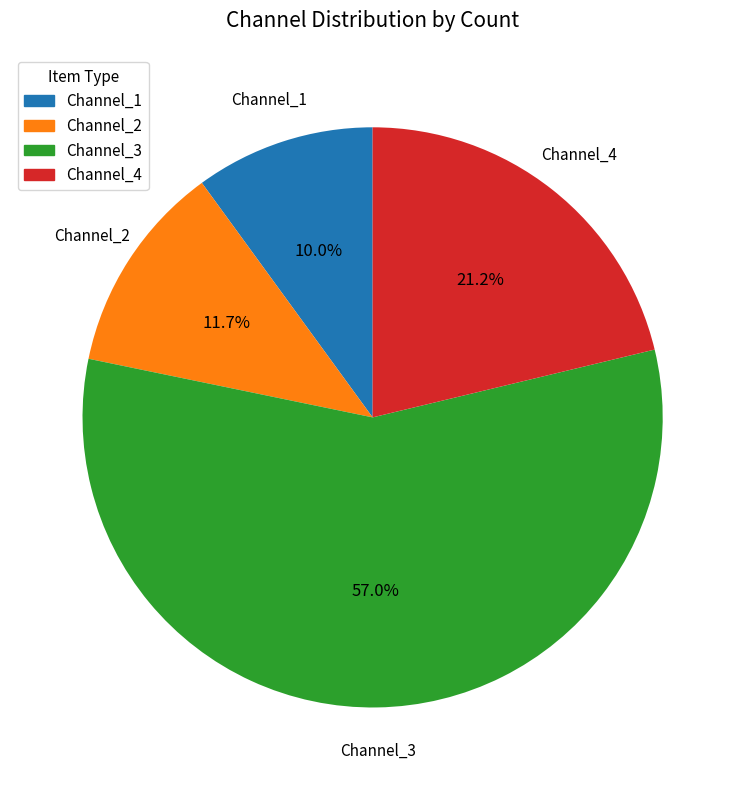

Is there a majority slice in this chart?

Yes